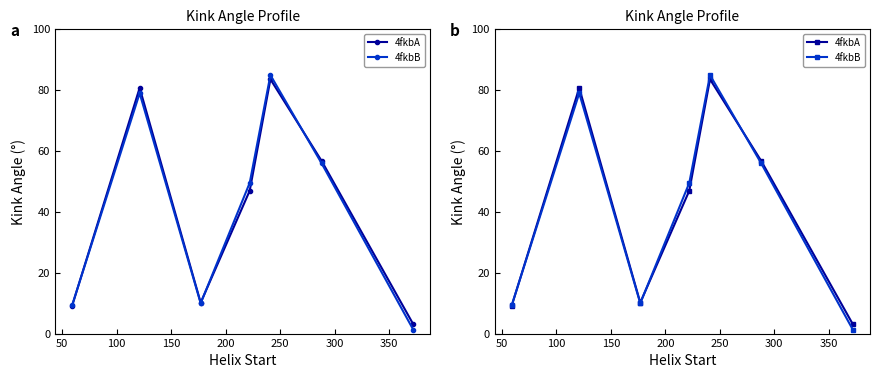

In 4fkbA, how many points are lower than both neighbors (excluding endpoints)?

1